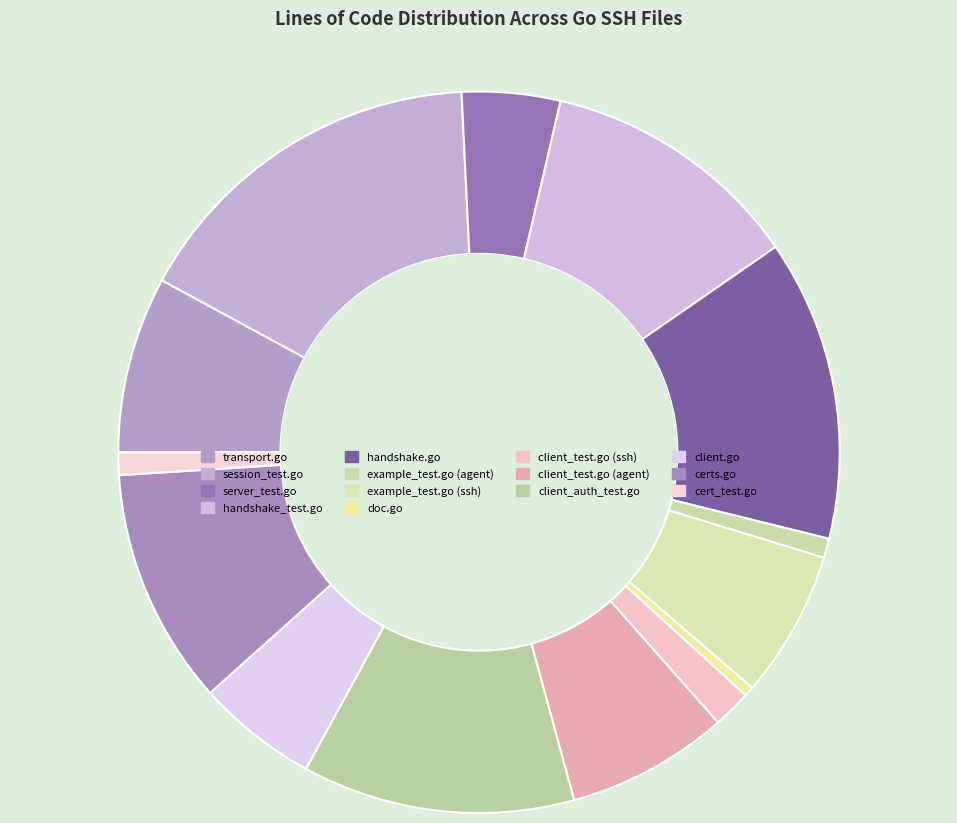

True or false: example_test.go (agent) accounts for 1% of the total.

True